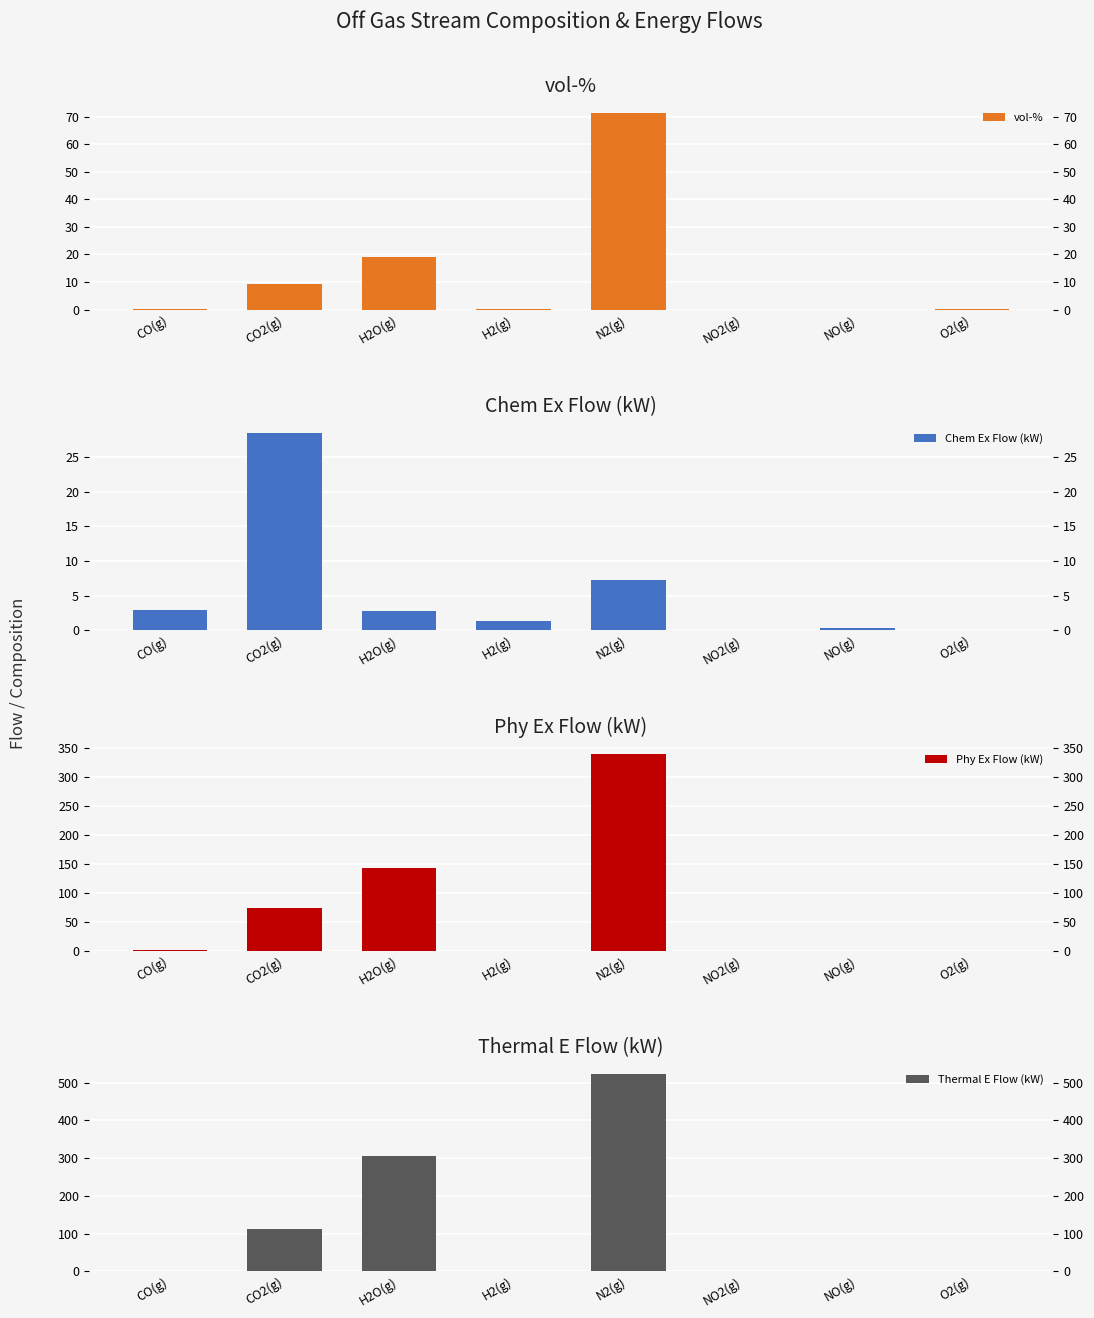

Does the chart contain any negative values?

No